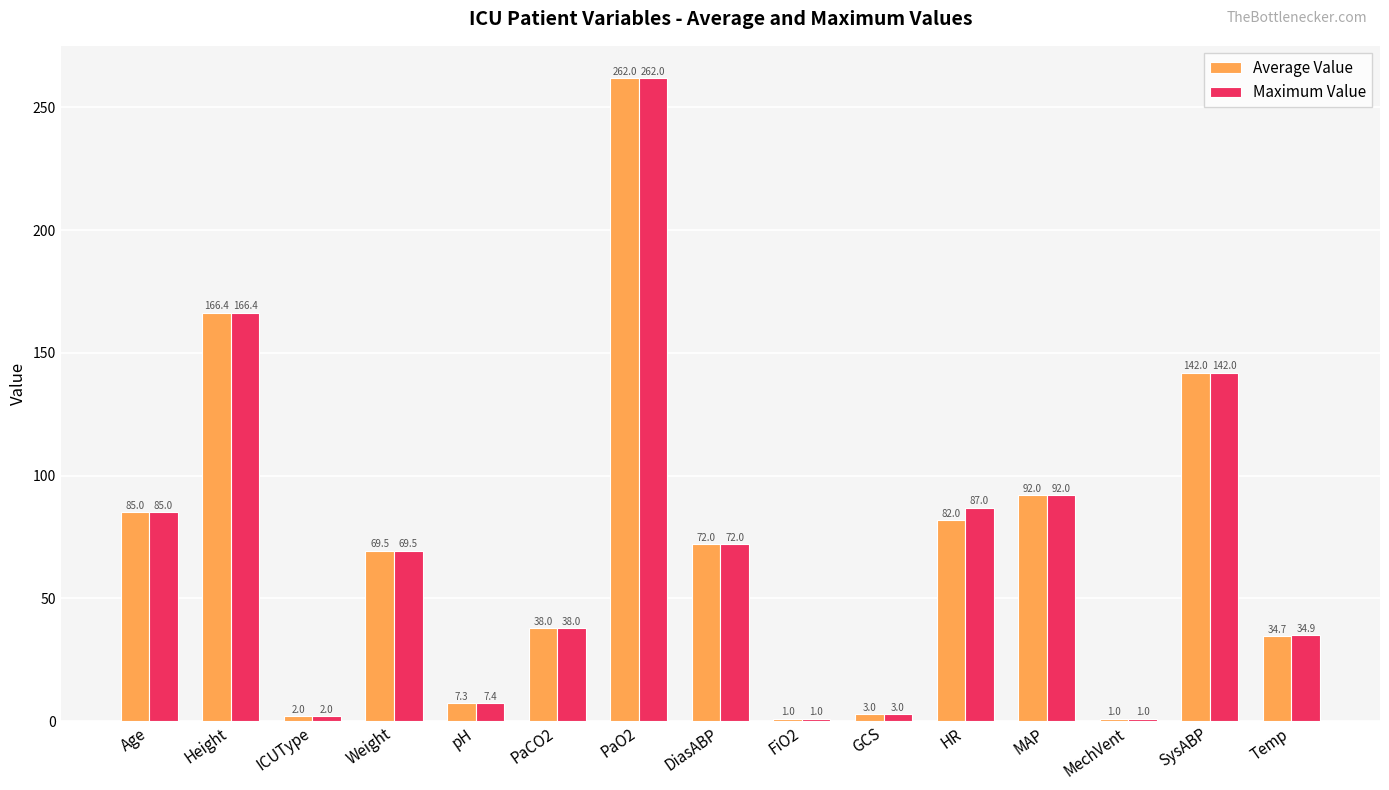

Rank the series by their average value, from lowest to highest.

Average Value, Maximum Value